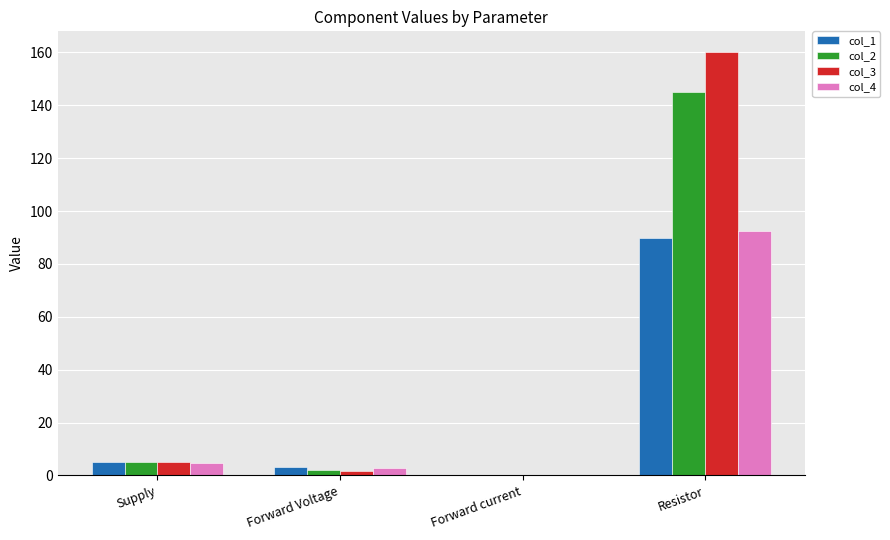

At which category is the sum across all series the highest?

Resistor